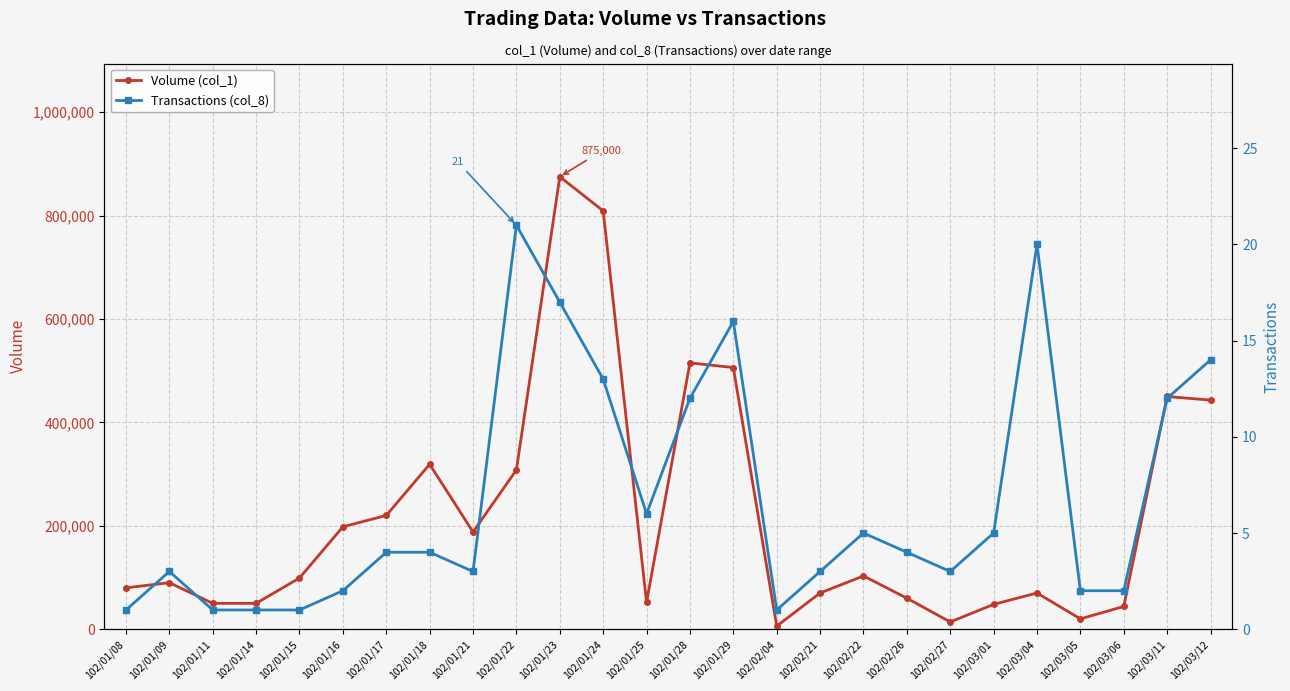

What is the average value of the Transactions (col_8) series?

7